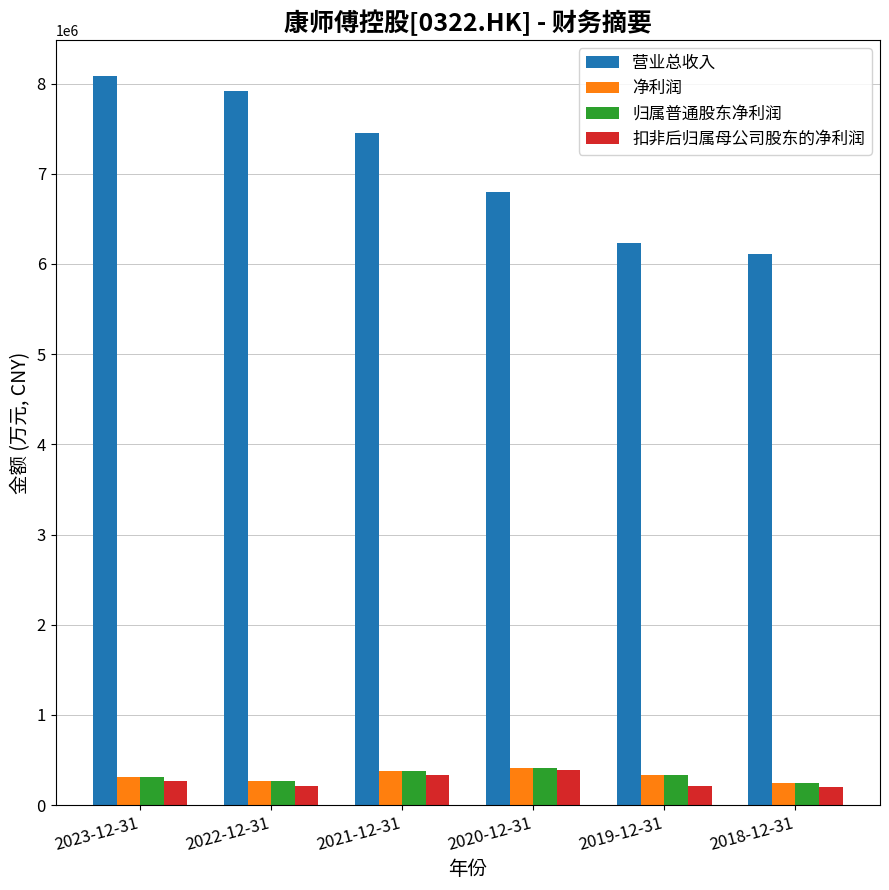

Which series has the largest range (max minus min)?

营业总收入